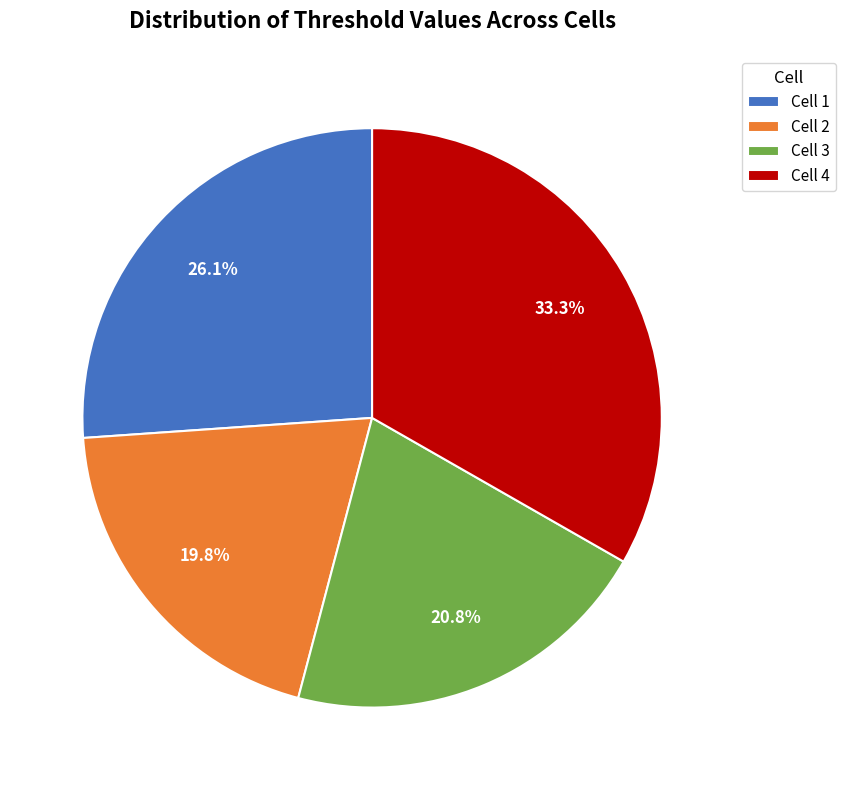

Which slice is the smallest?

Cell 2